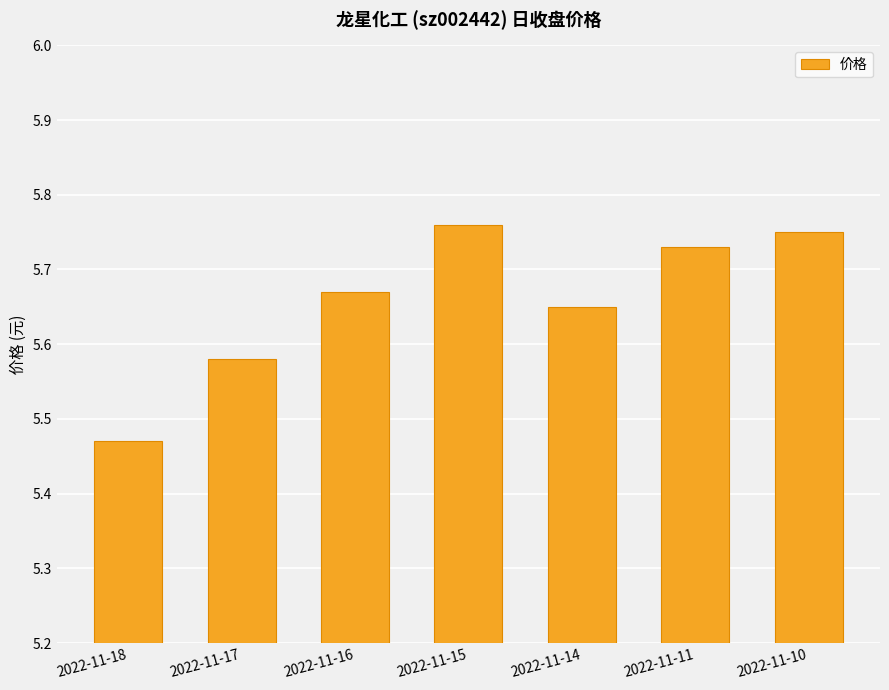

Between 2022-11-16 and 2022-11-10, which is larger?

2022-11-10